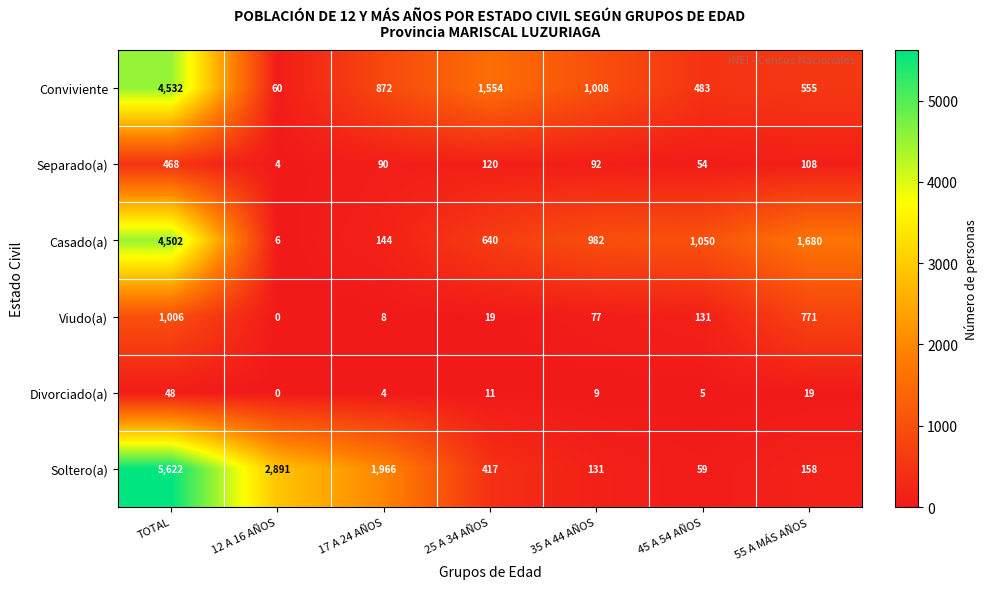

Which series has the largest range (max minus min)?

Soltero(a)